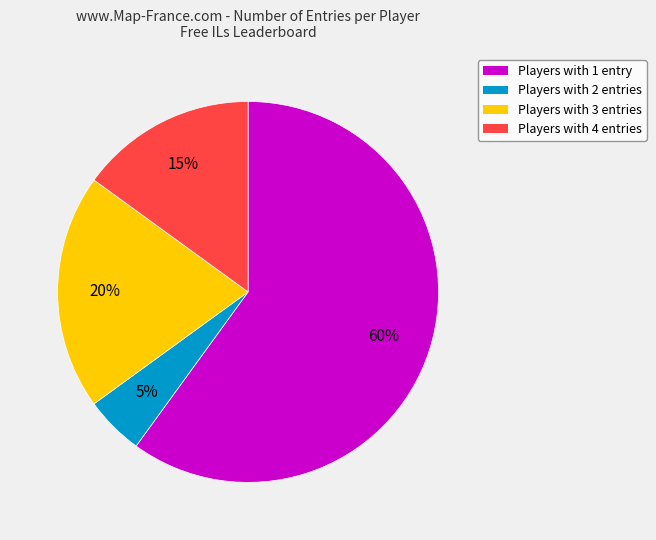

Does any single category account for the majority?

Yes